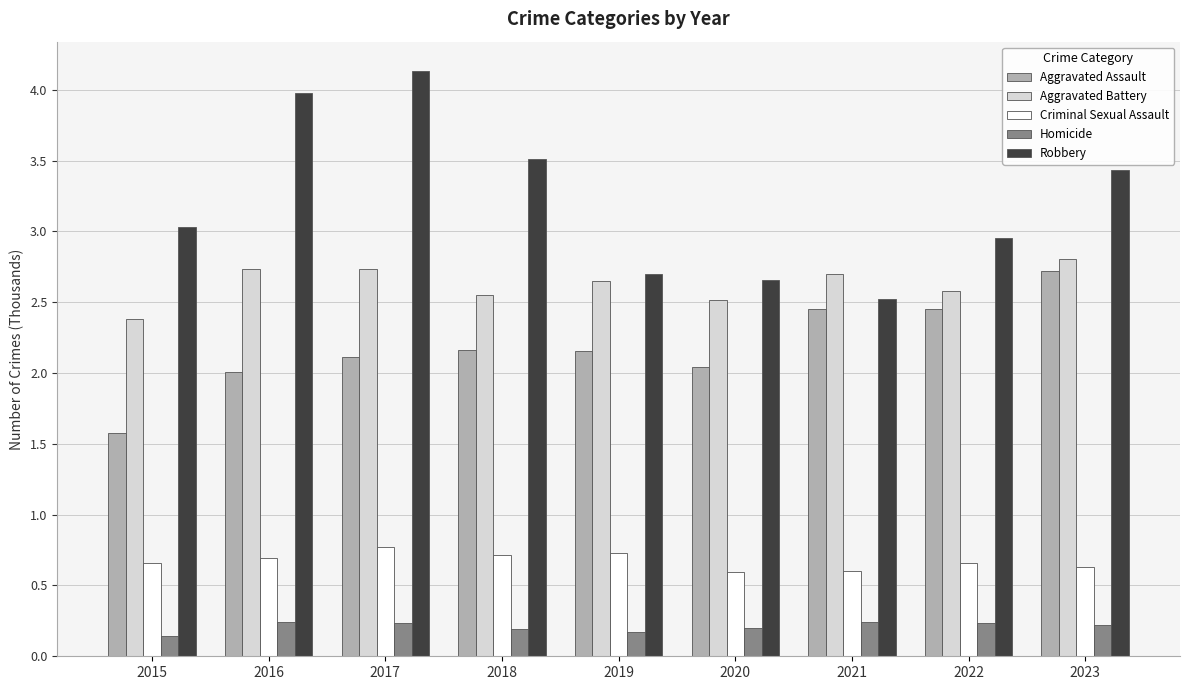

The Robbery series shows 3.0 at 2022. True or false?

True